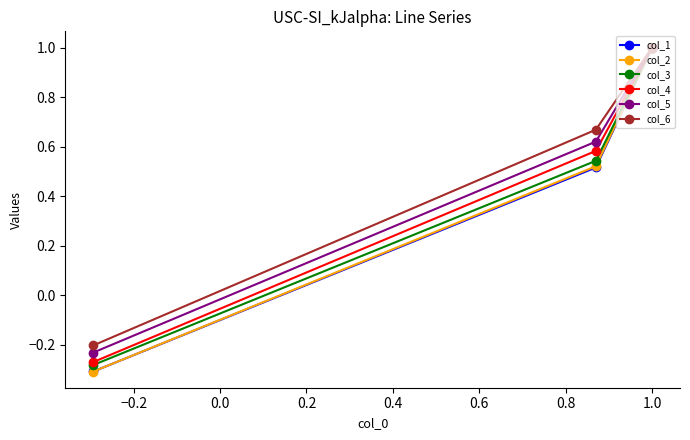

What is the maximum value for col_2?

1.0